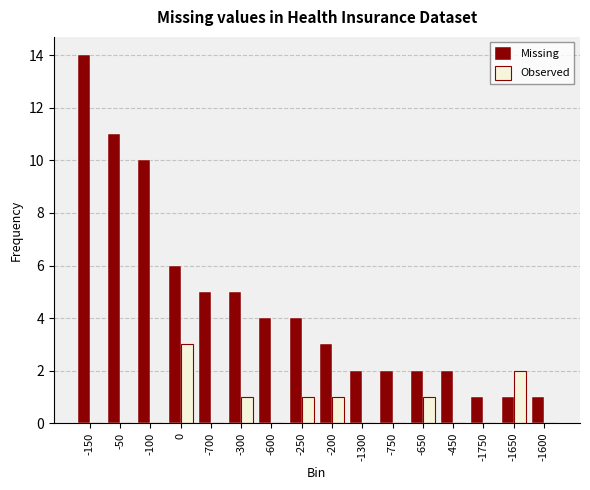

What is the sum of the Missing values at -1650 and -450?

3